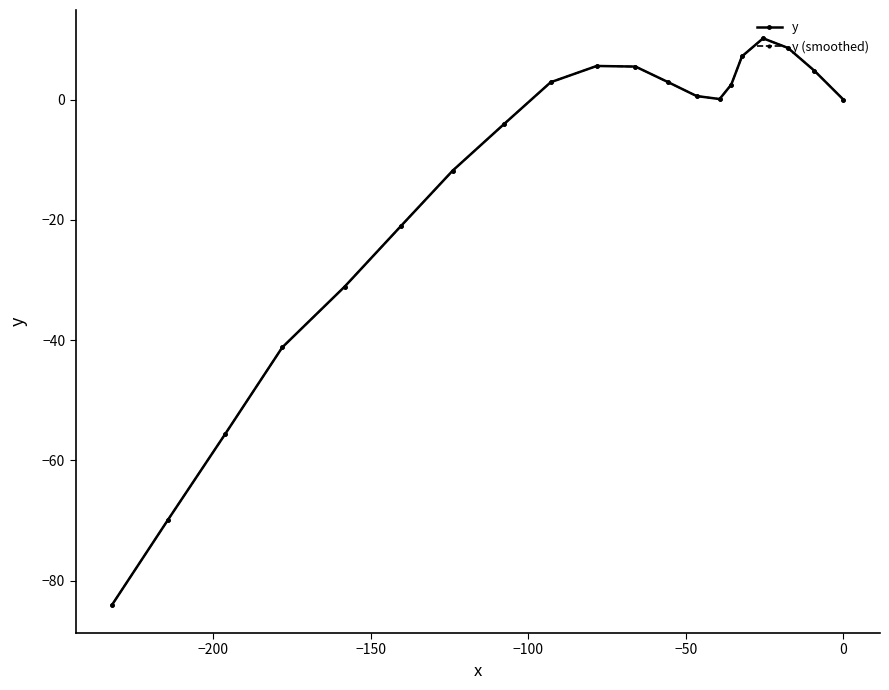

Is this an area chart (filled region under the line)?

No